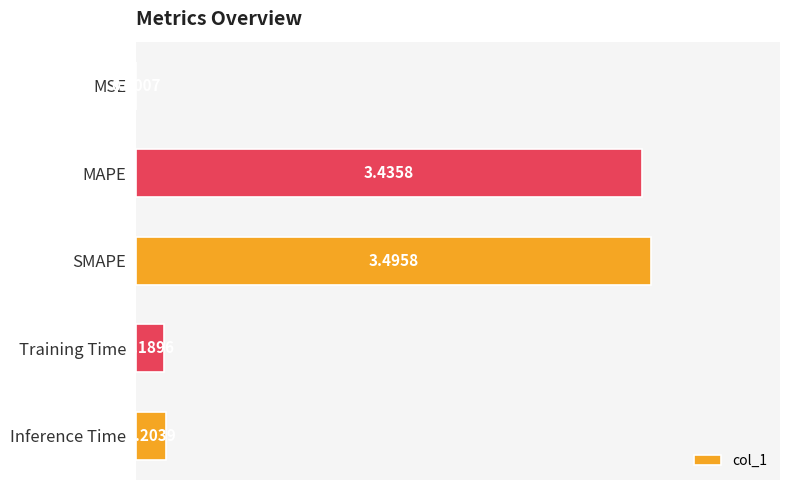

What is the sum of all values?

7.3